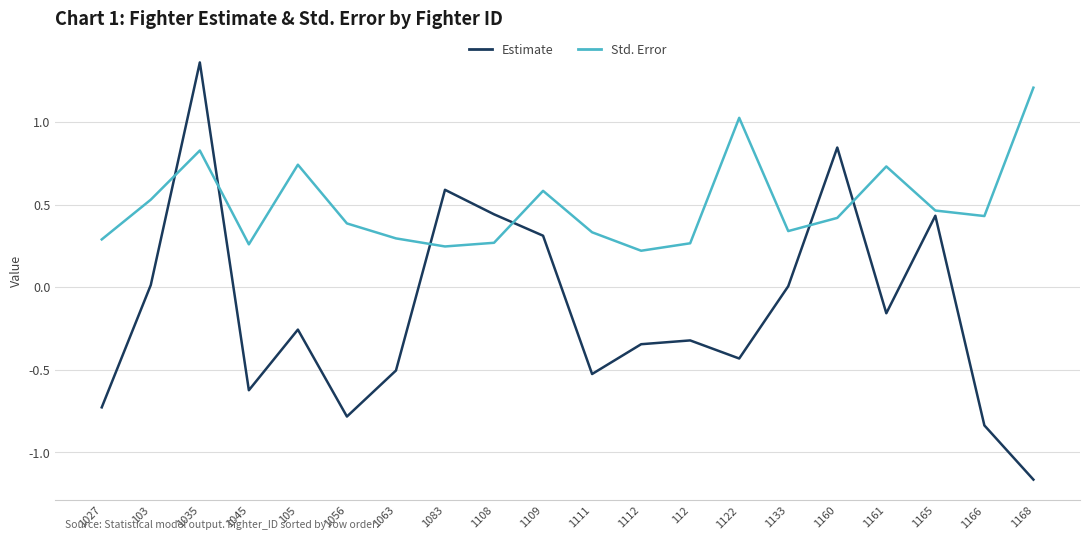

How many intersections are there between Estimate and Std. Error?

6